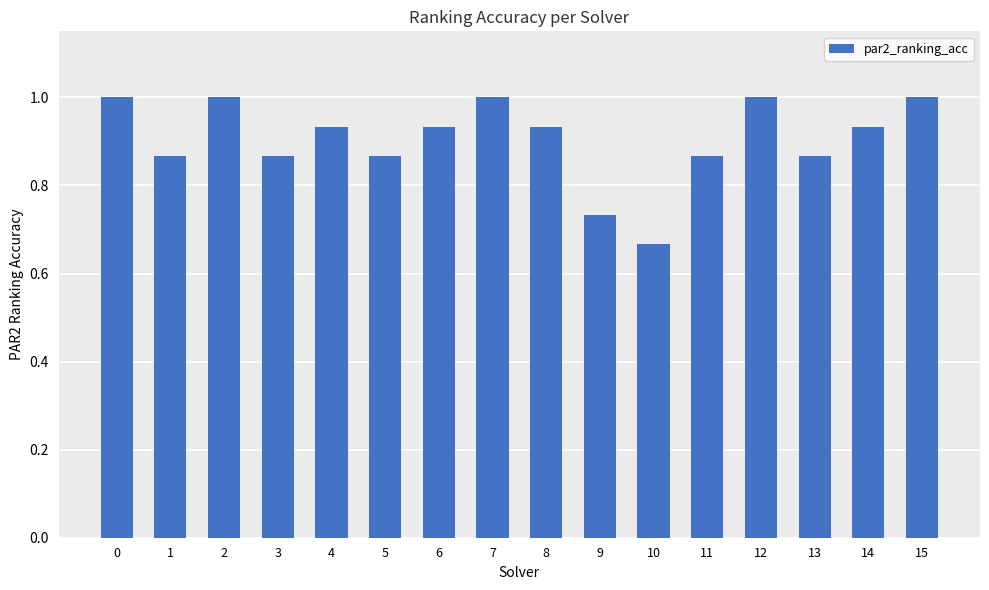

Is it true that the value at 5 is 0.4?

False